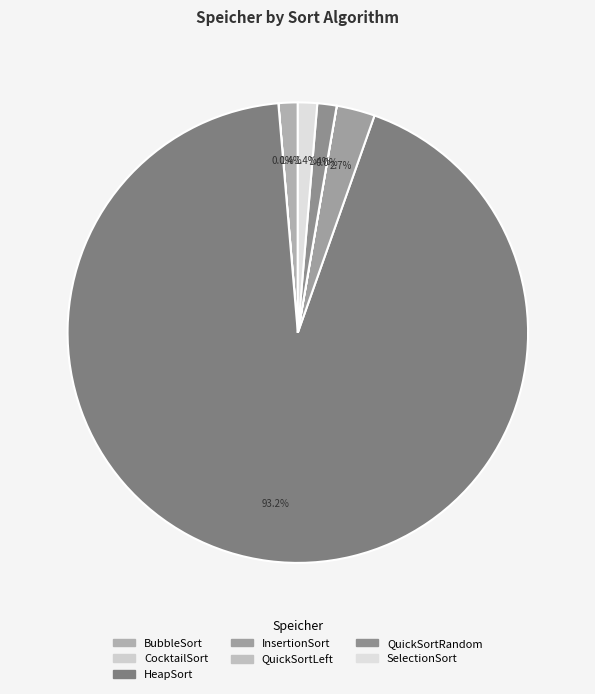

To the nearest percent, what is the combined percentage of CocktailSort and HeapSort?

93%